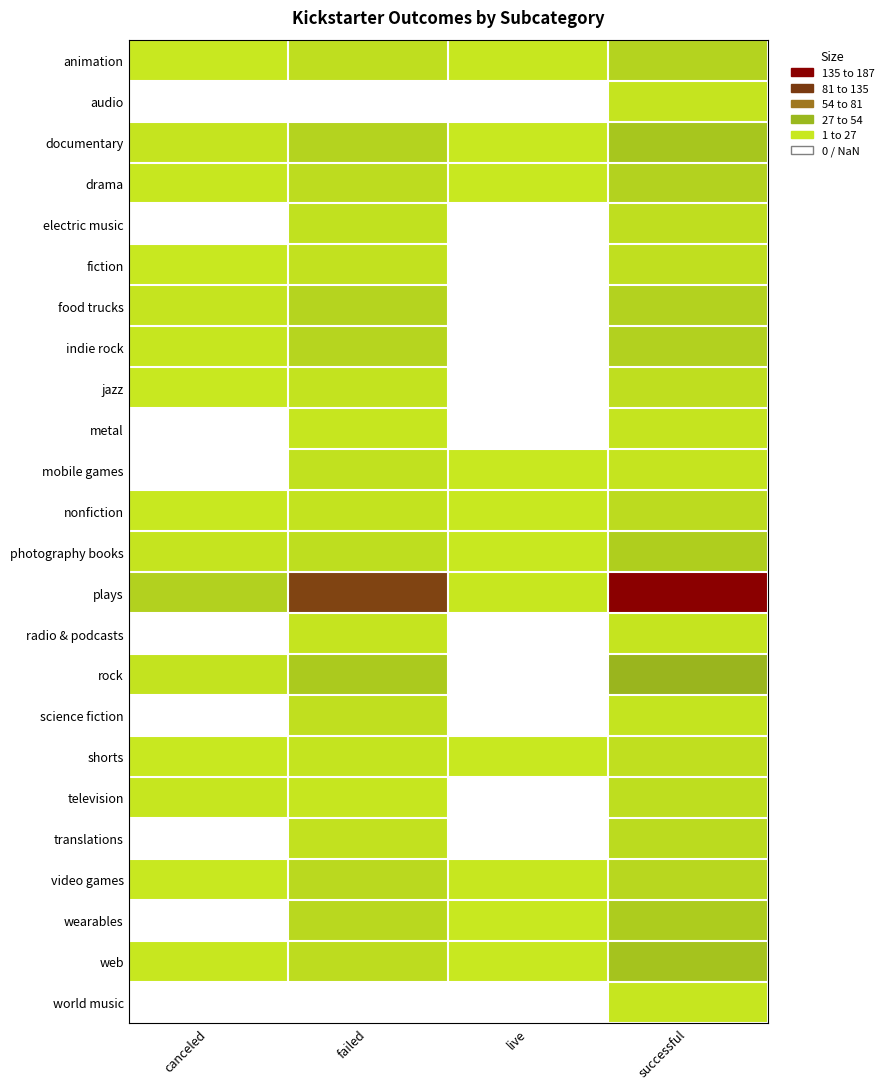

What is the maximum value for rock?

49.0